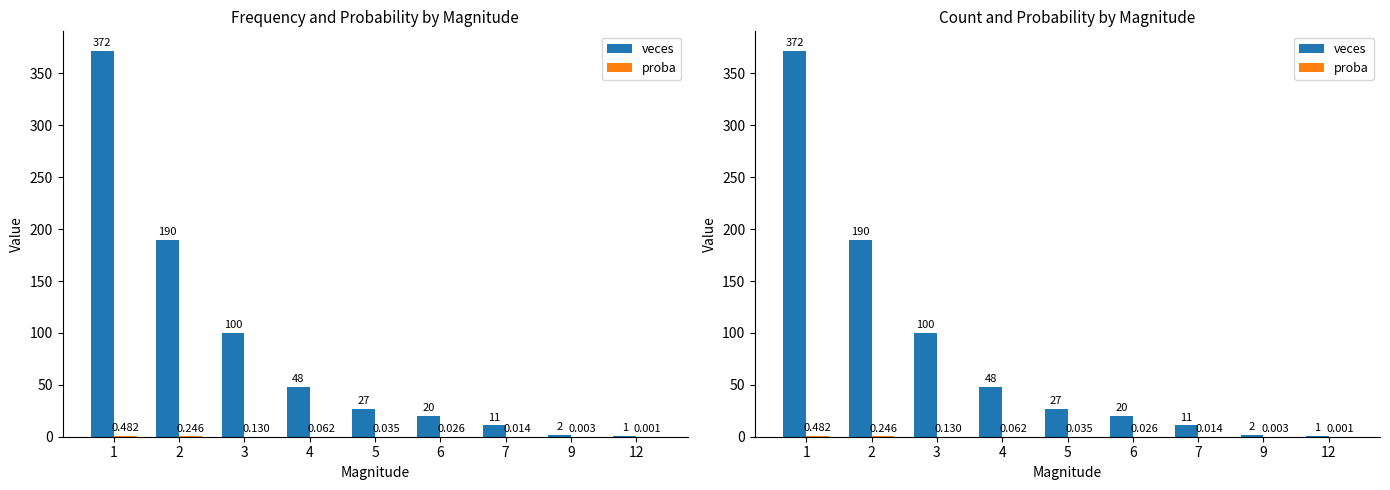

Where is veces nearest to the value 186?

2